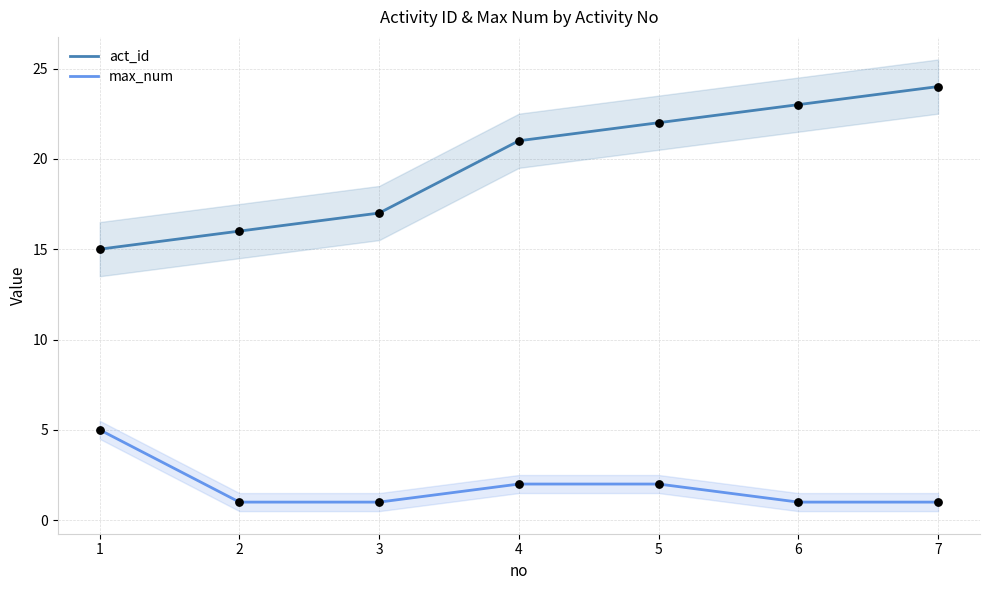

What are all the series names shown in the legend?

act_id, max_num